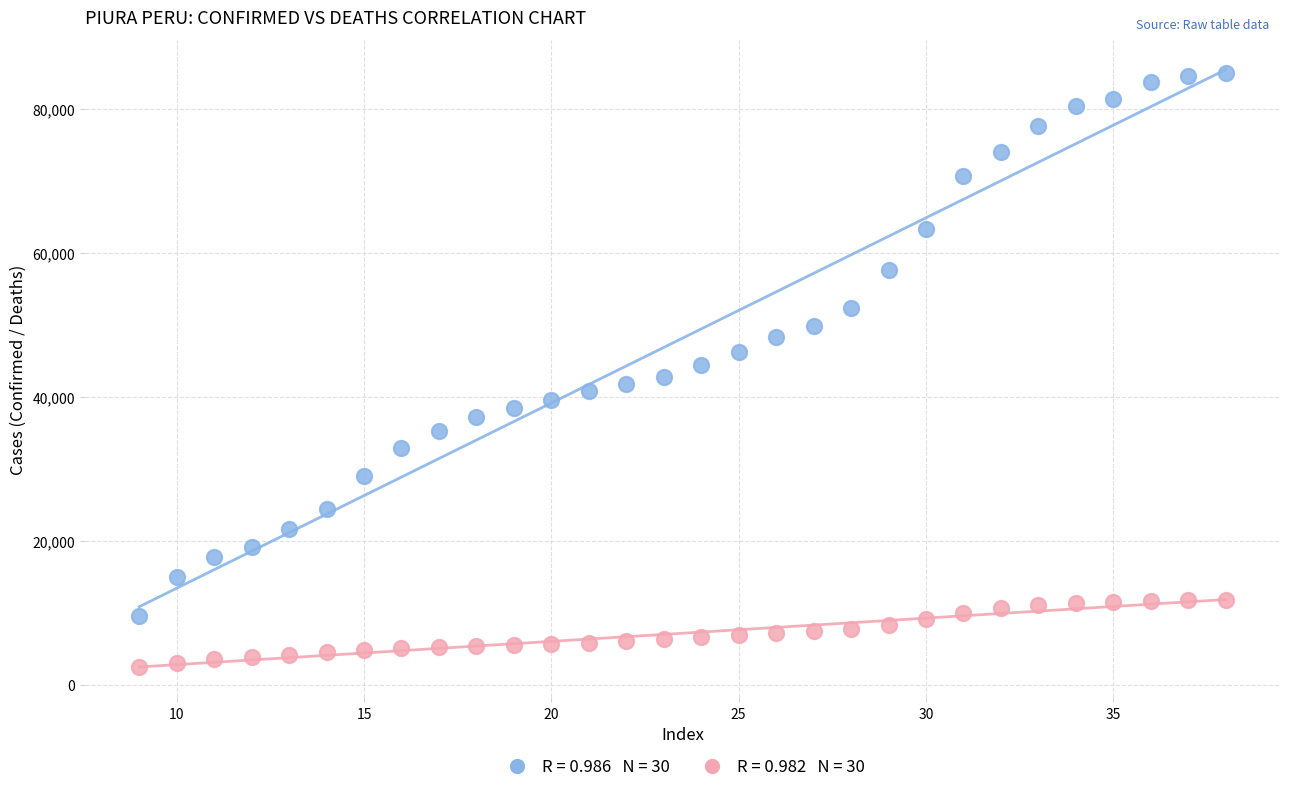

Across all data points, what is the range of Y values (max minus min)?

82504